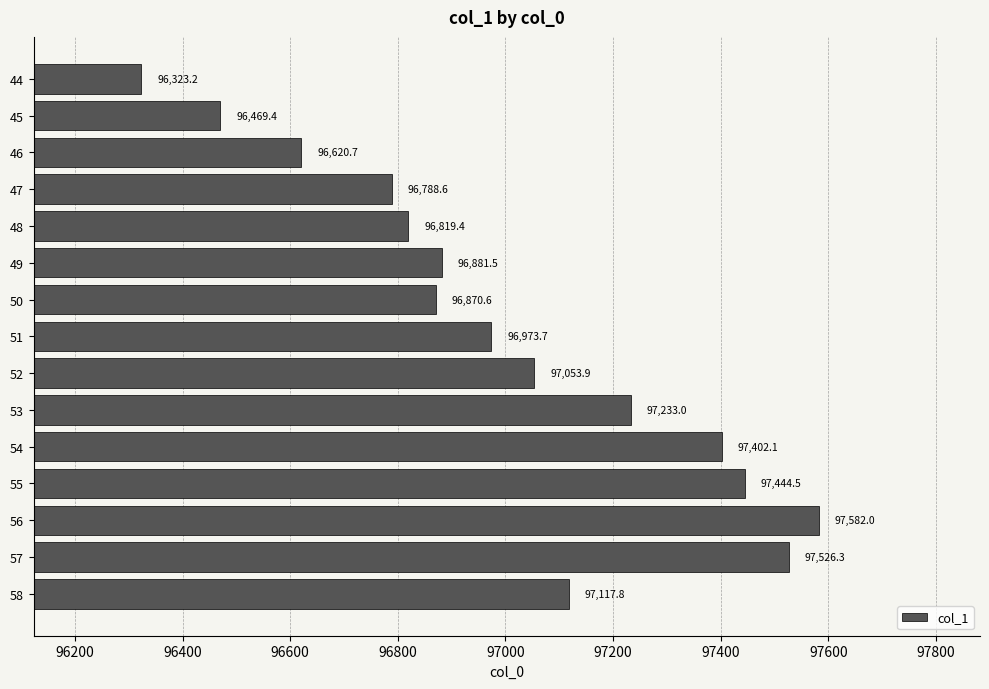

What is the difference between the maximum and second lowest values?

1112.7